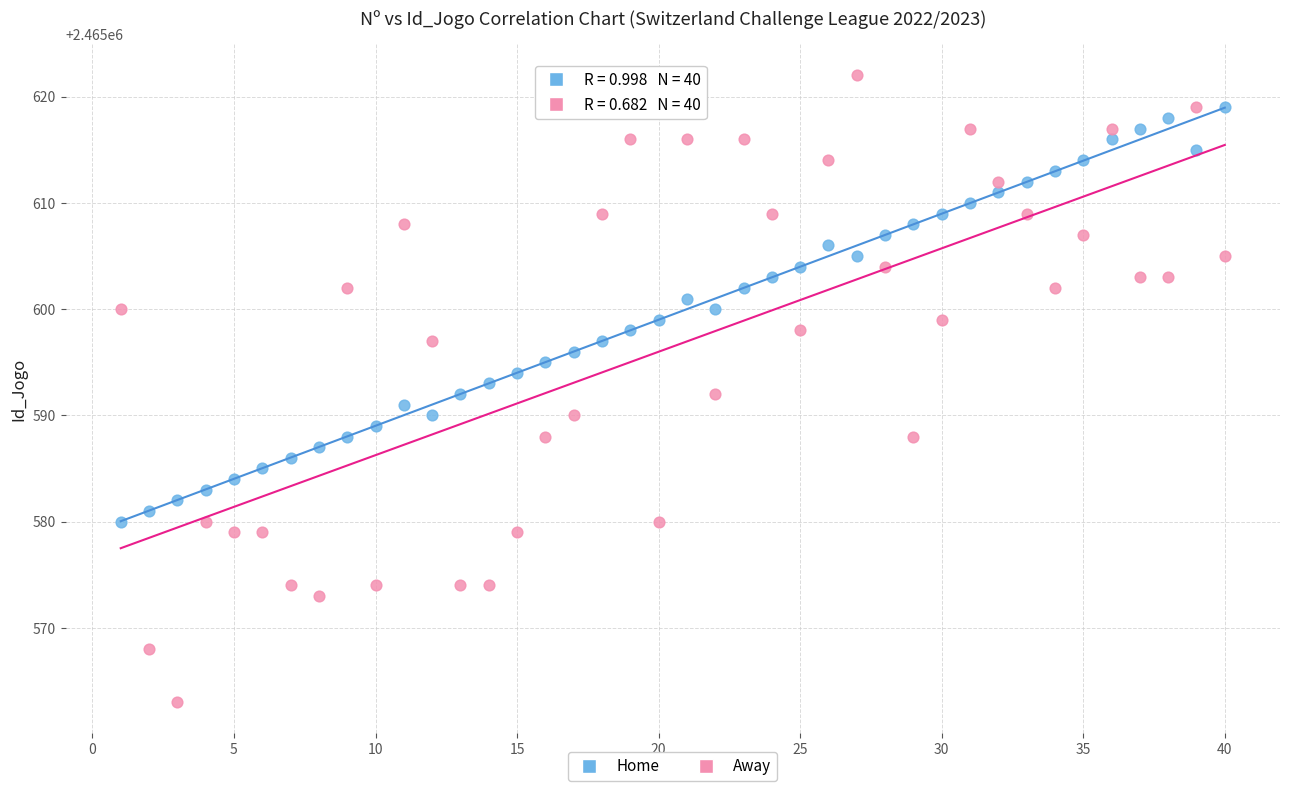

Which series reaches the minimum Y coordinate?

Away